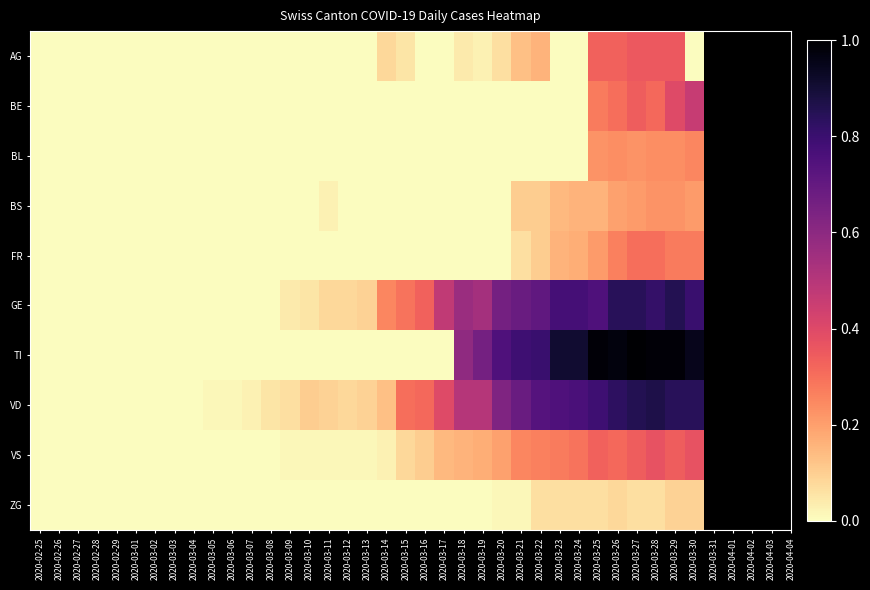

Rank the series at 2020-03-03 from highest to lowest value.

AG, BE, BL, BS, FR, GE, TI, VD, VS, ZG